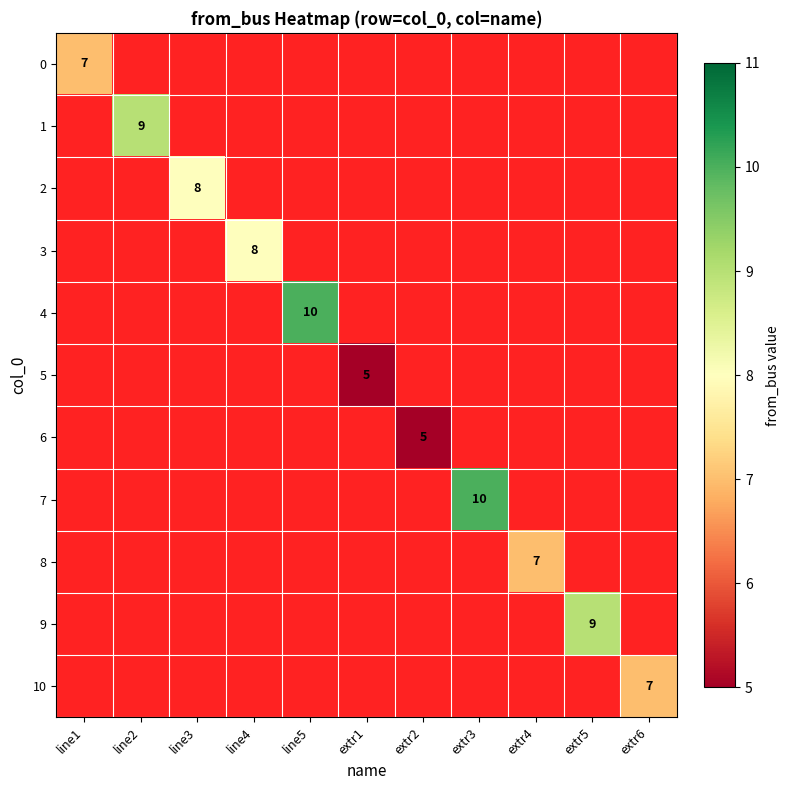

At how many categories does at least one series exceed 6?

9